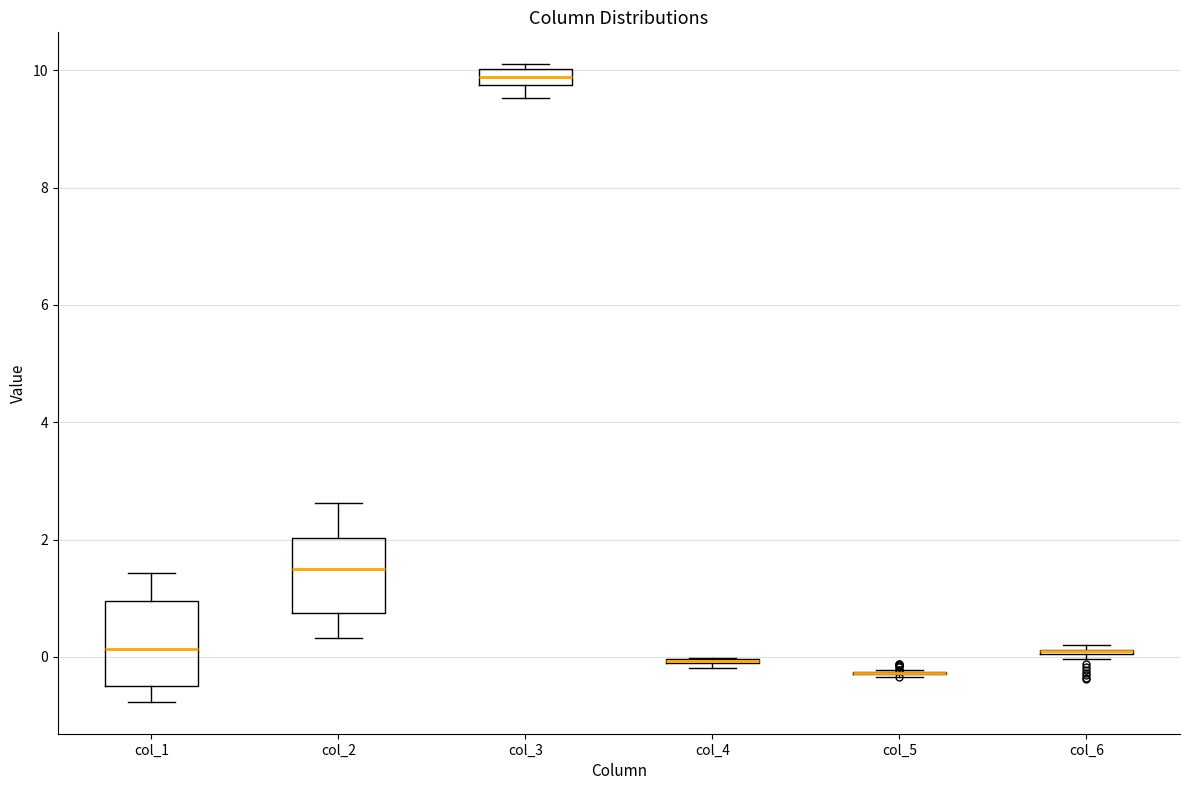

Where does the lower whisker of the box for col_2 end on the y-axis? The values are not printed on the chart, so give them approximately, as read against the axis.

0.4